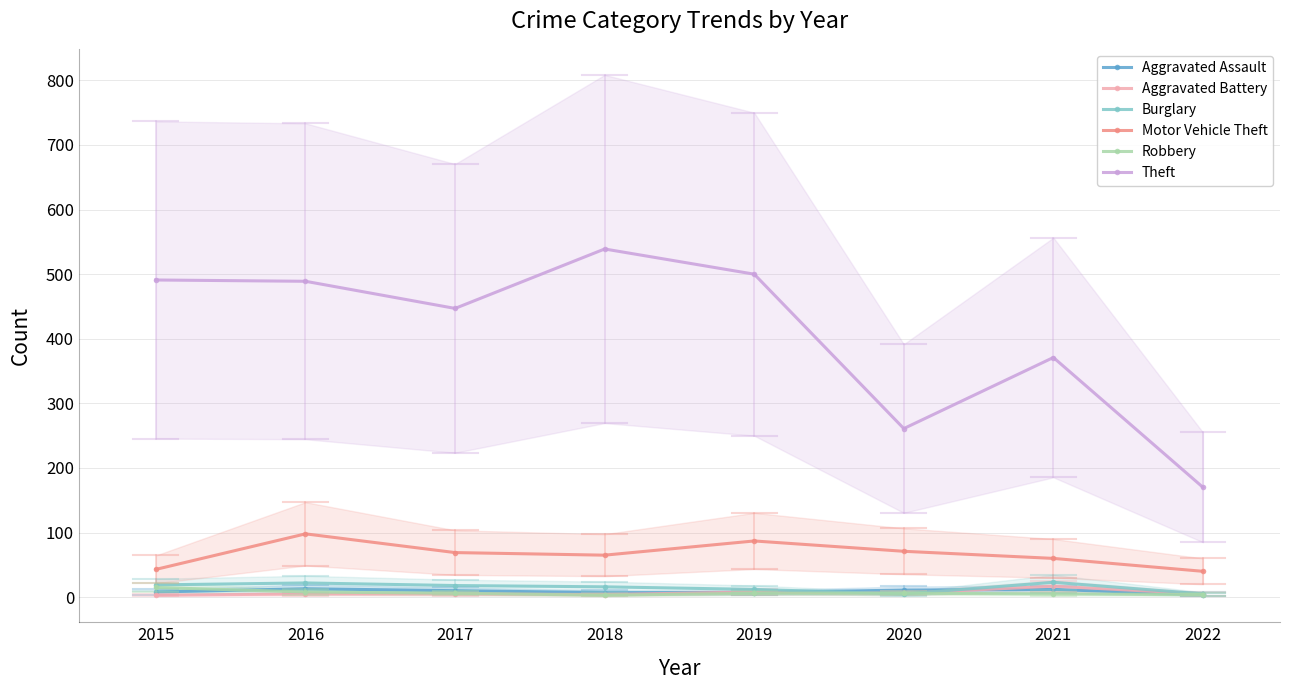

List the series in order of their peak value, highest first.

Theft, Motor Vehicle Theft, Burglary, Aggravated Battery, Robbery, Aggravated Assault